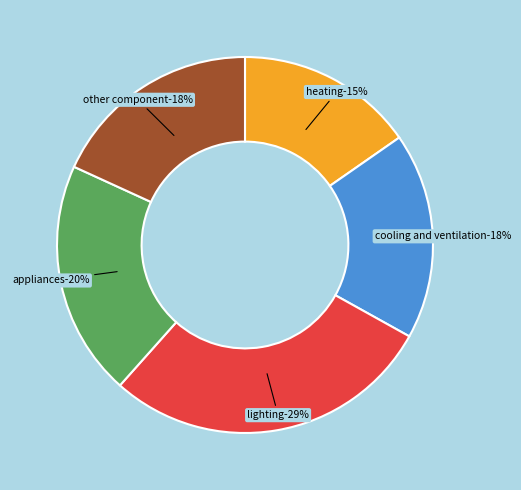

What percentage is the other component slice, to the nearest percent?

18%